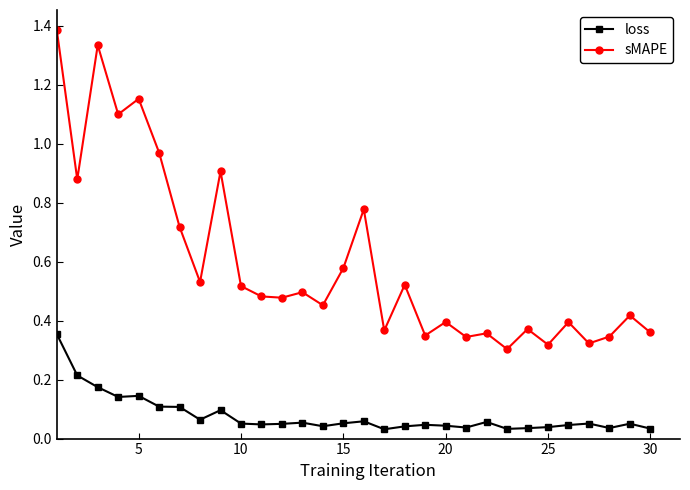

List the series in order of their peak value, highest first.

sMAPE, loss